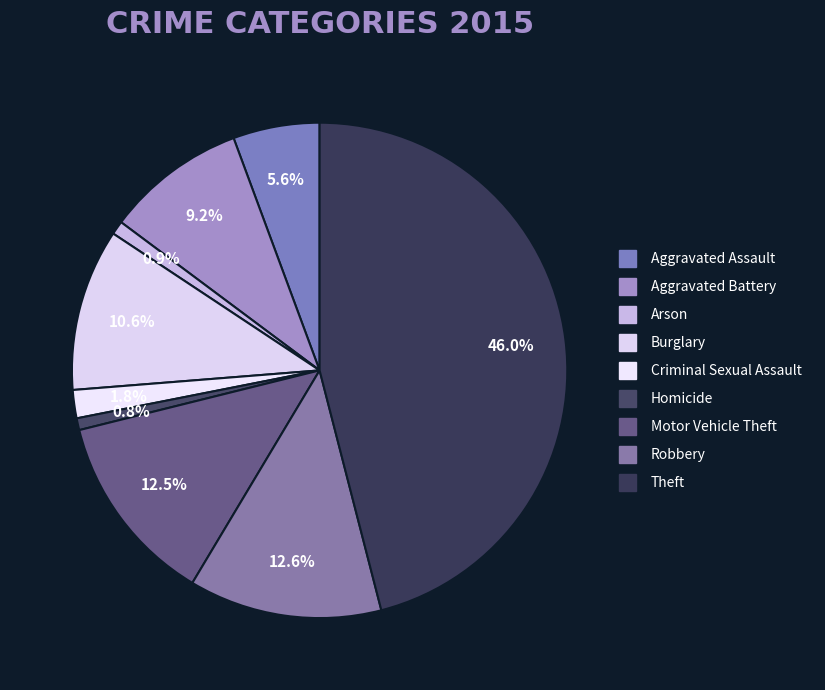

The Aggravated Battery slice represents 9% of the pie. True or false?

True